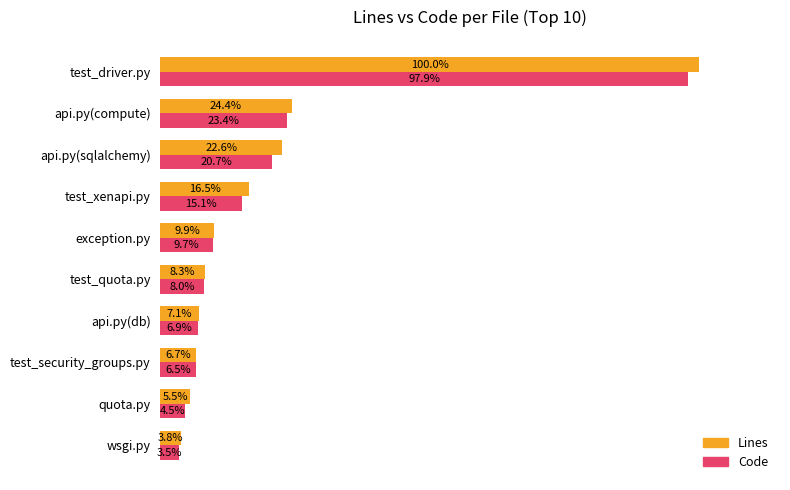

Where is Code nearest to the value 50?

api.py(compute)